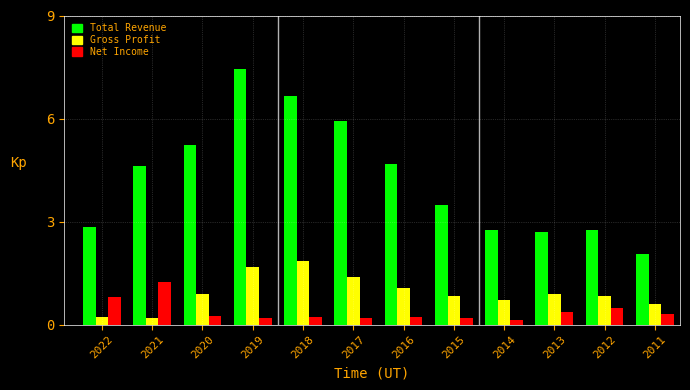

Is it true that Gross Profit equals 0.9 at 2020?

True